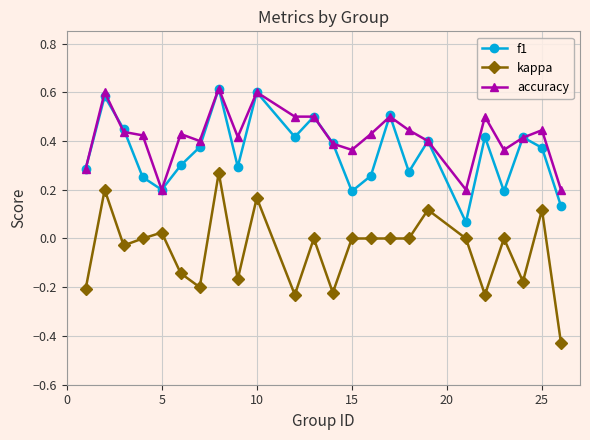

At how many categories does at least one series exceed 0?

24